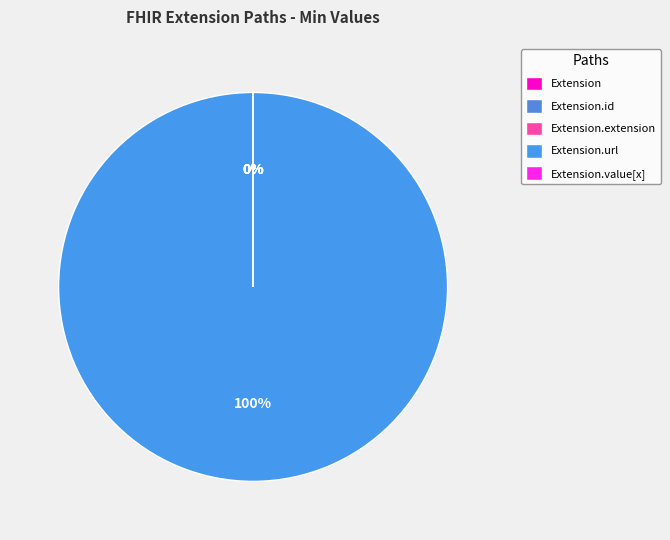

Count the number of slices in the pie.

5